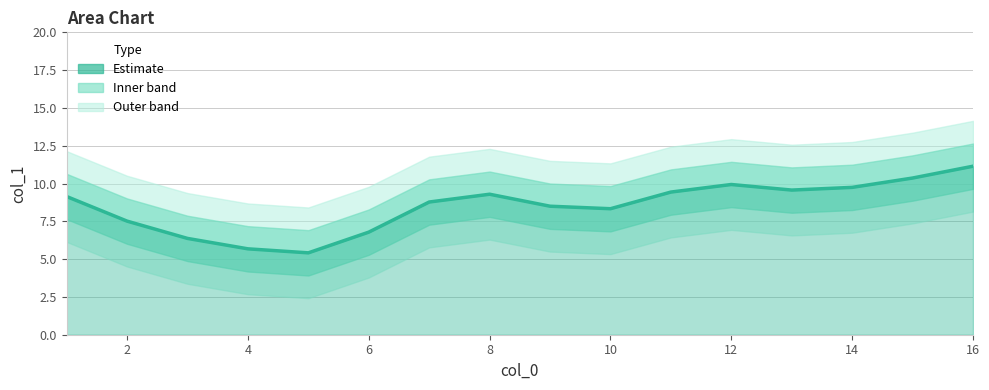

What is the average value?

8.5